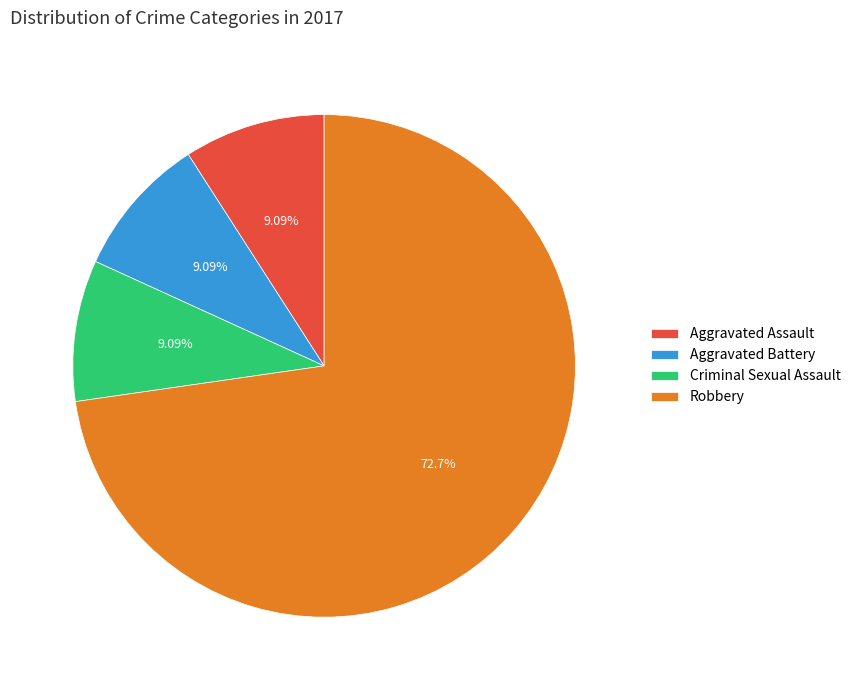

Which category accounts for the majority?

Robbery